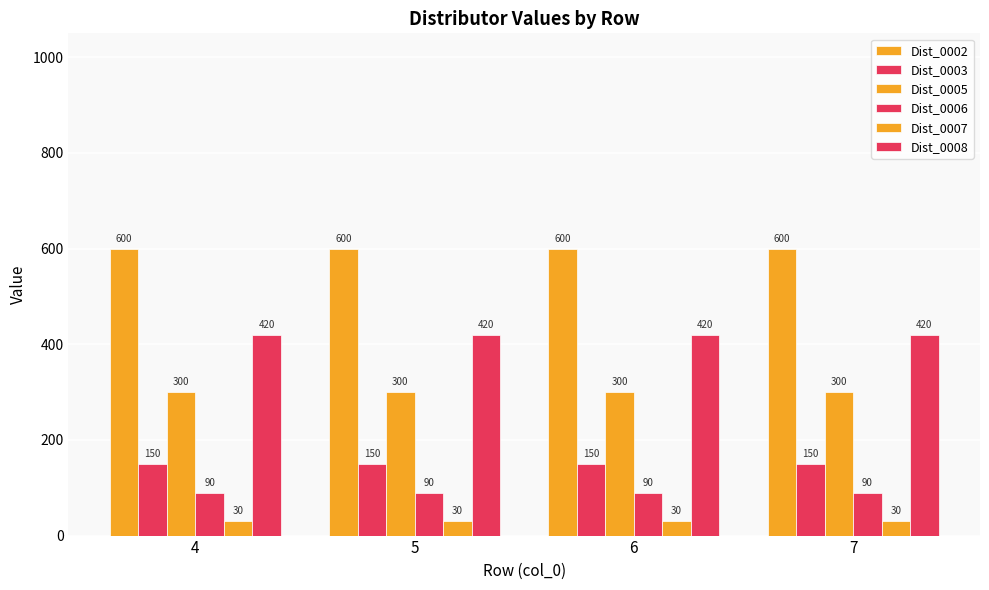

Count the number of data series in this chart.

6